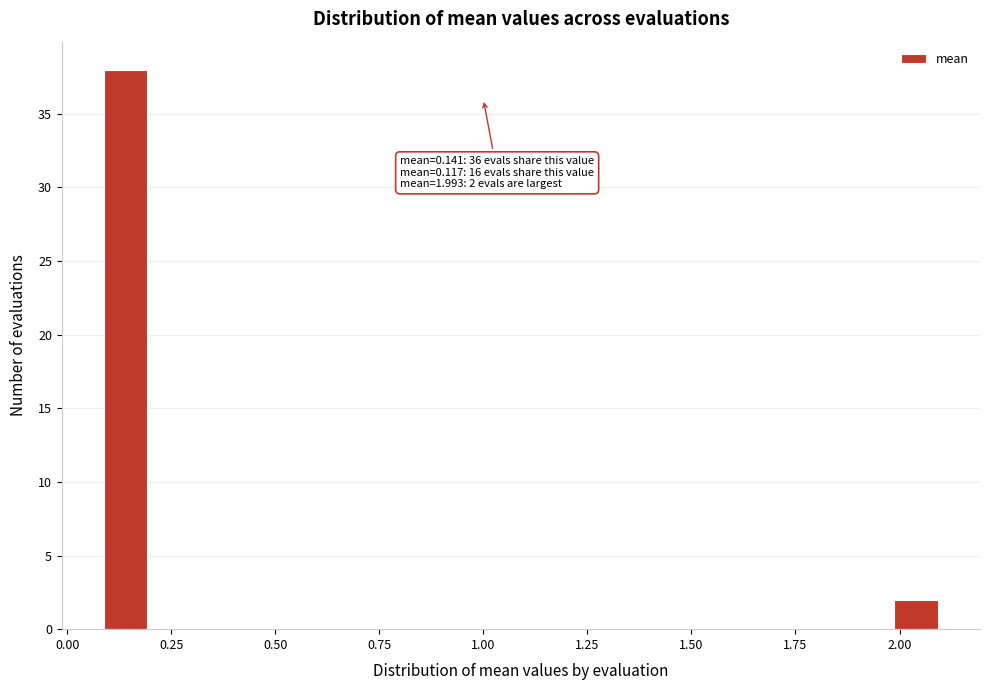

Around what value on the x-axis is the tallest bar? Give the approximate position of its centre, as read against the axis.

0.15